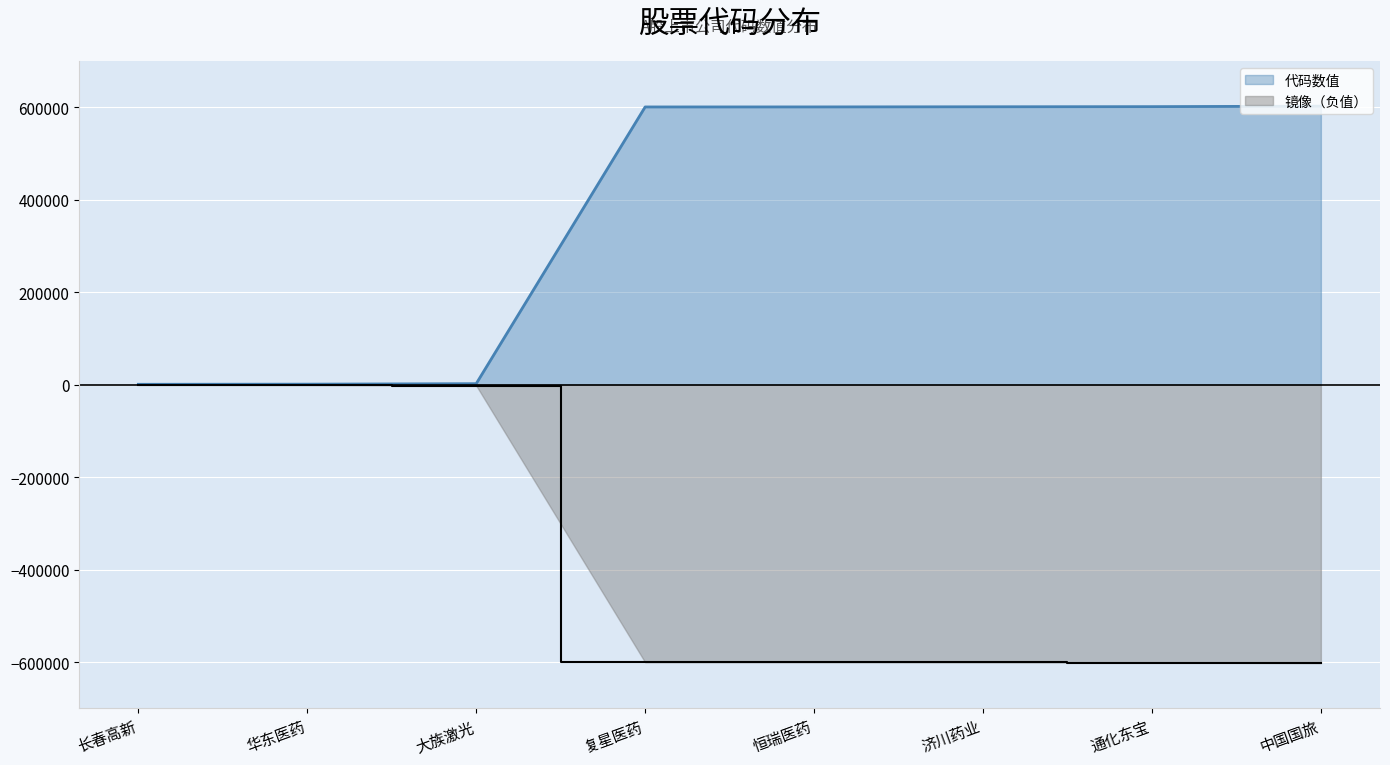

List the series in order of their peak value, lowest first.

mirror, code